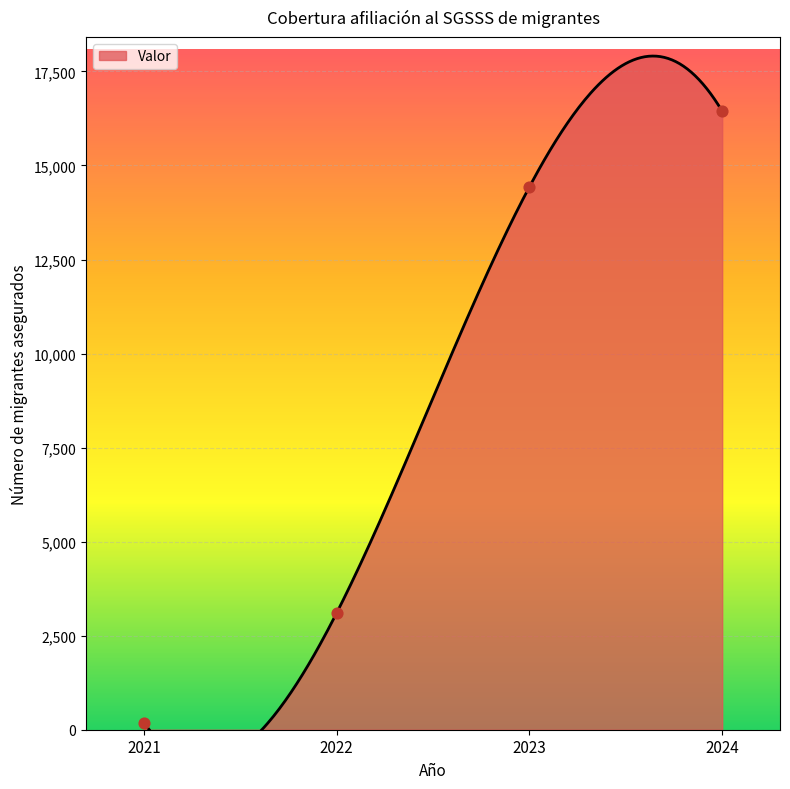

Approximately how many times larger is the value at 2022 compared to 2021?

16.9